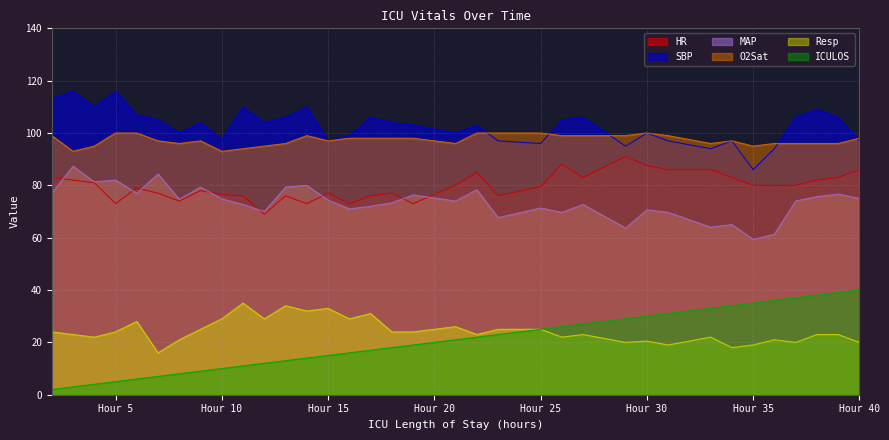

True or false: HR and SBP cross at least once.

False